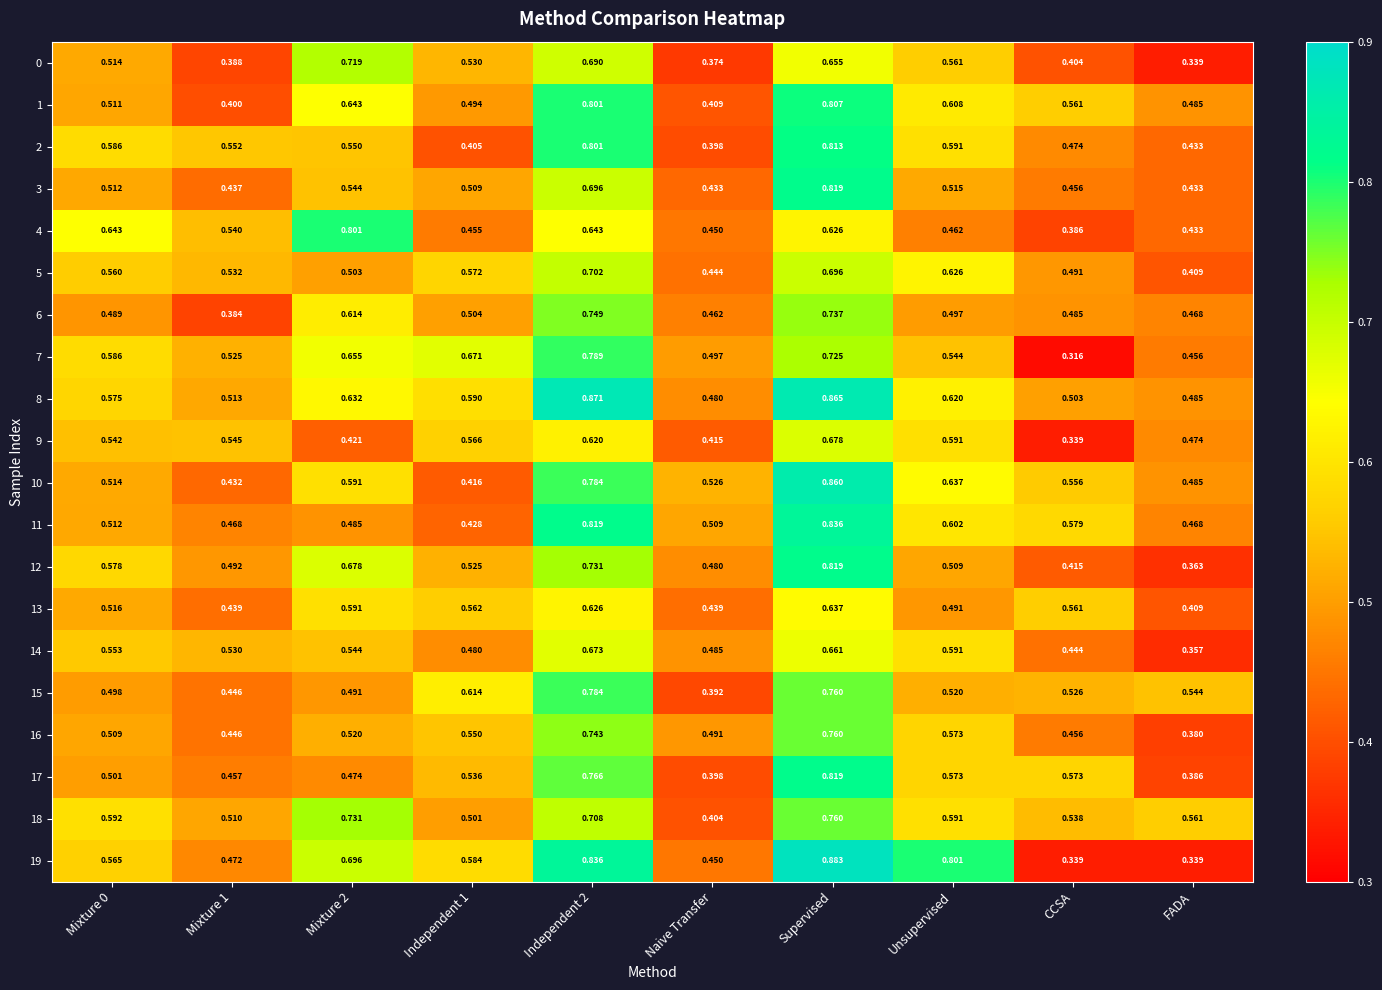

Where is 4 nearest to the value 0?

CCSA